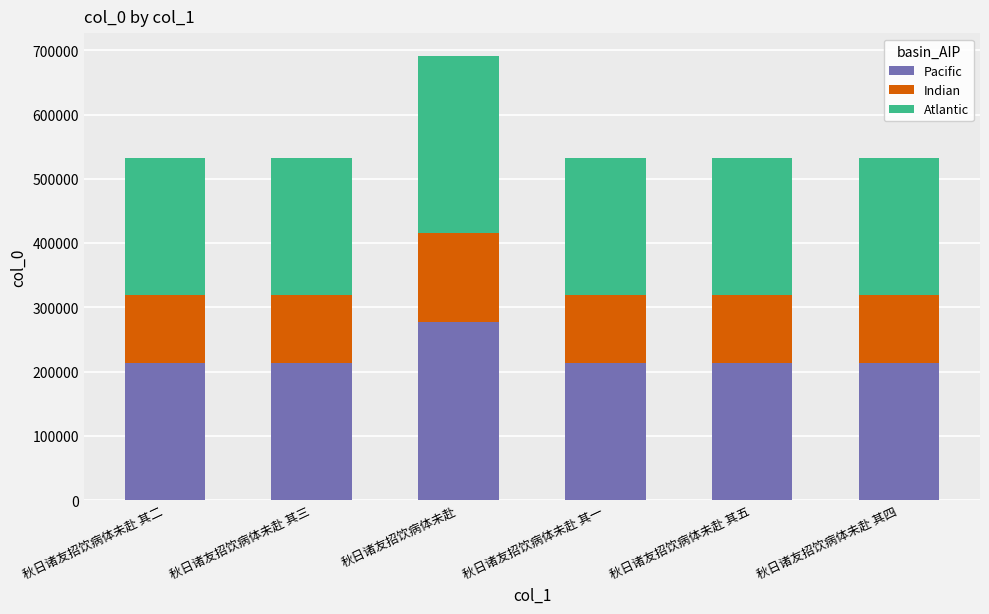

Are the bars horizontal?

No